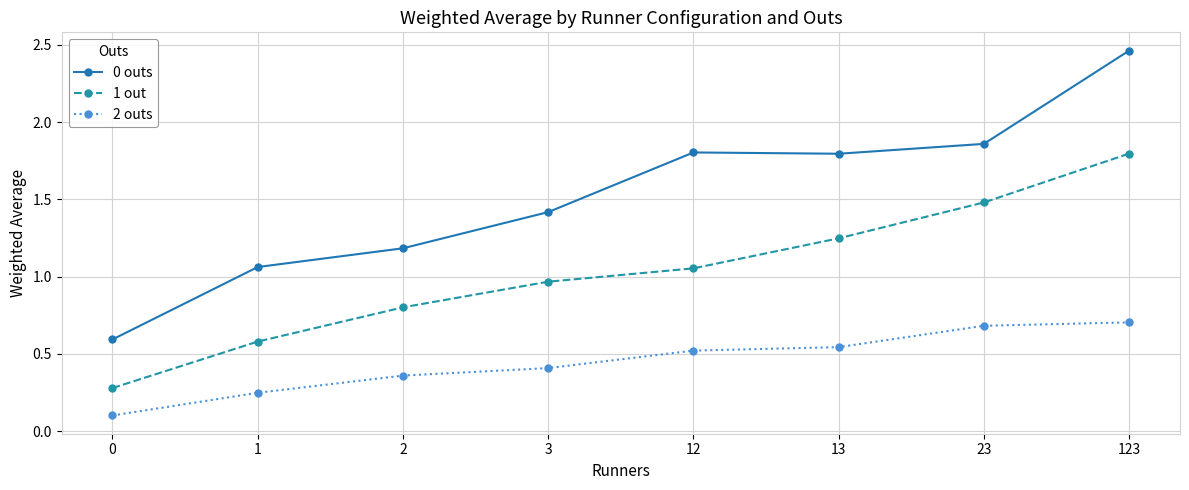

At which category is the sum across all series the highest?

123